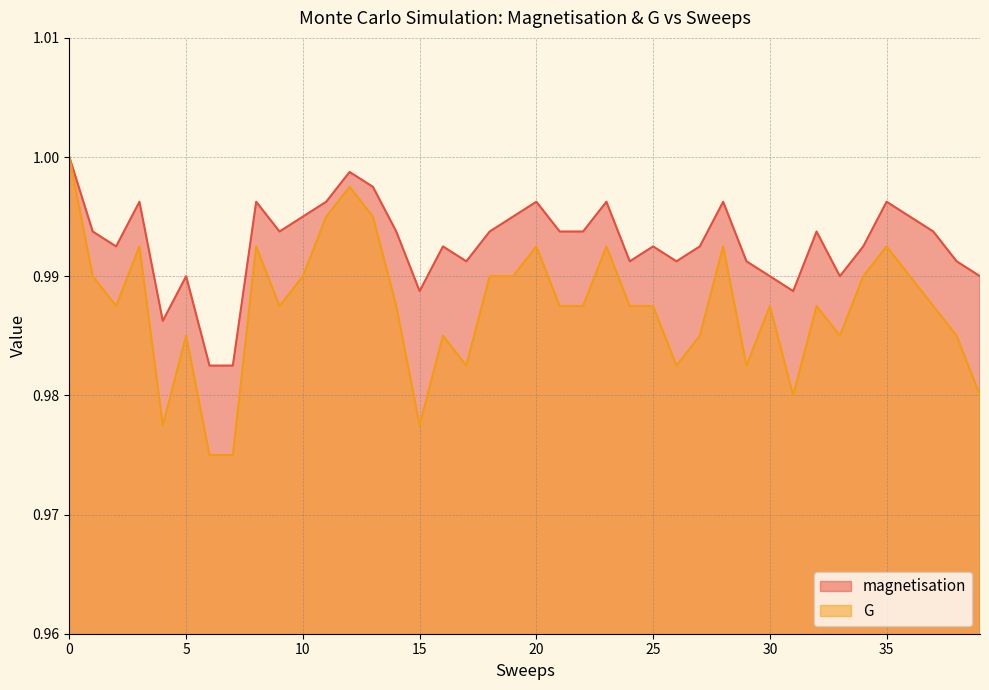

Which series has the widest spread of values?

G